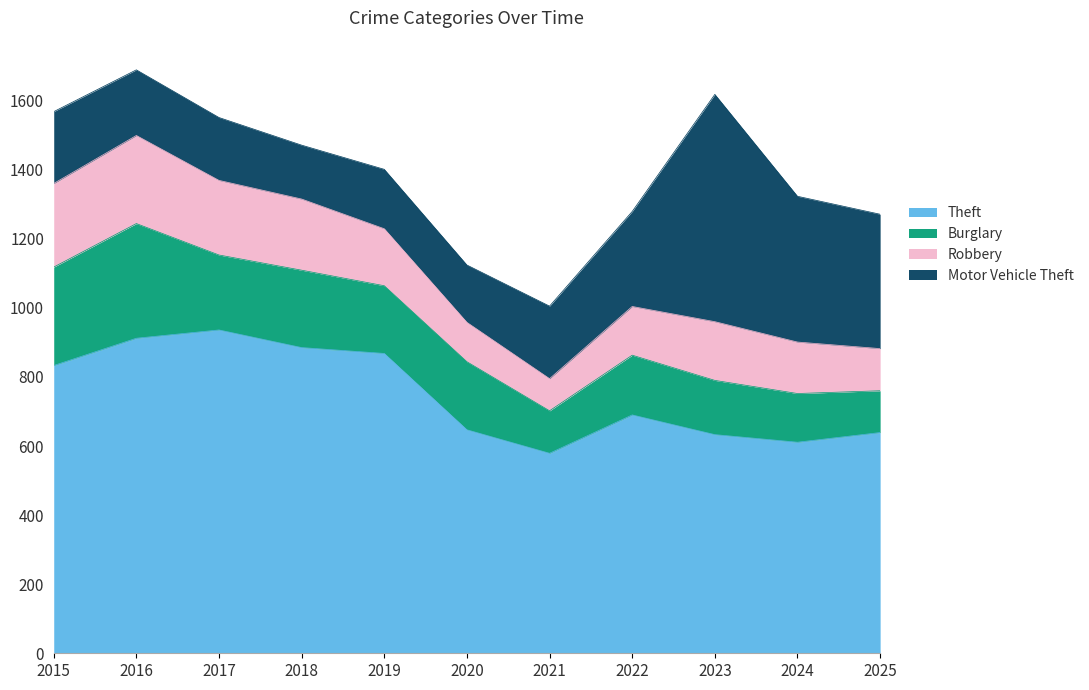

True or false: Motor Vehicle Theft and Robbery intersect in this chart.

True